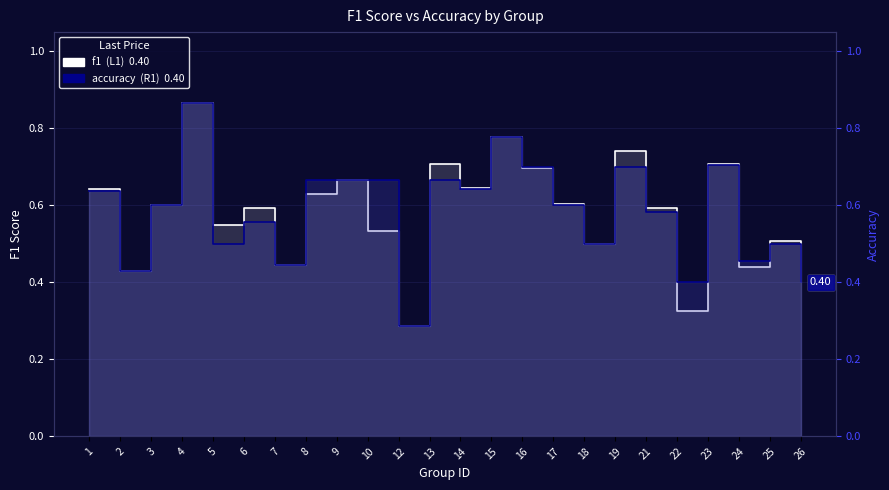

How many accuracy values are between 0 and 1?

24